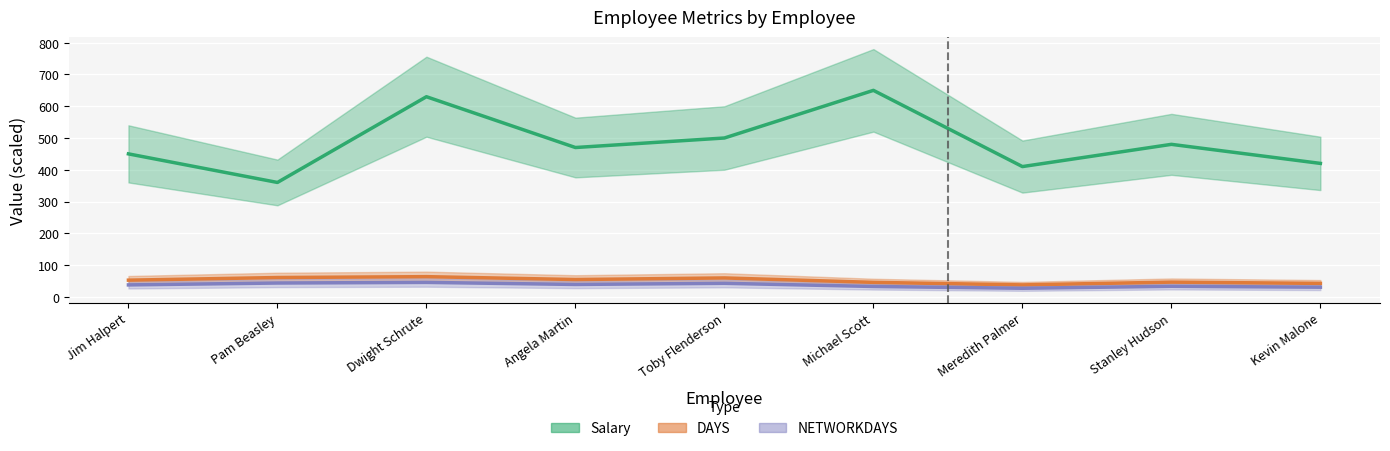

Which label corresponds to the largest value in the chart?

Michael Scott